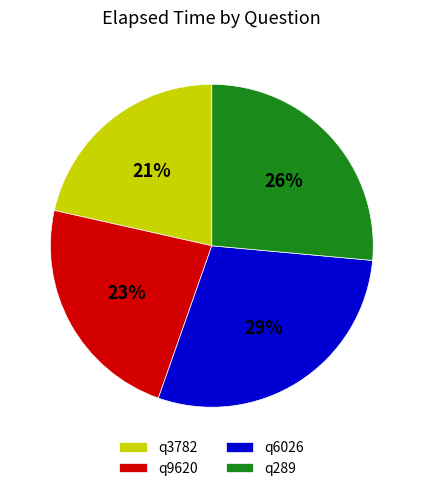

Which slice is the smallest?

q3782